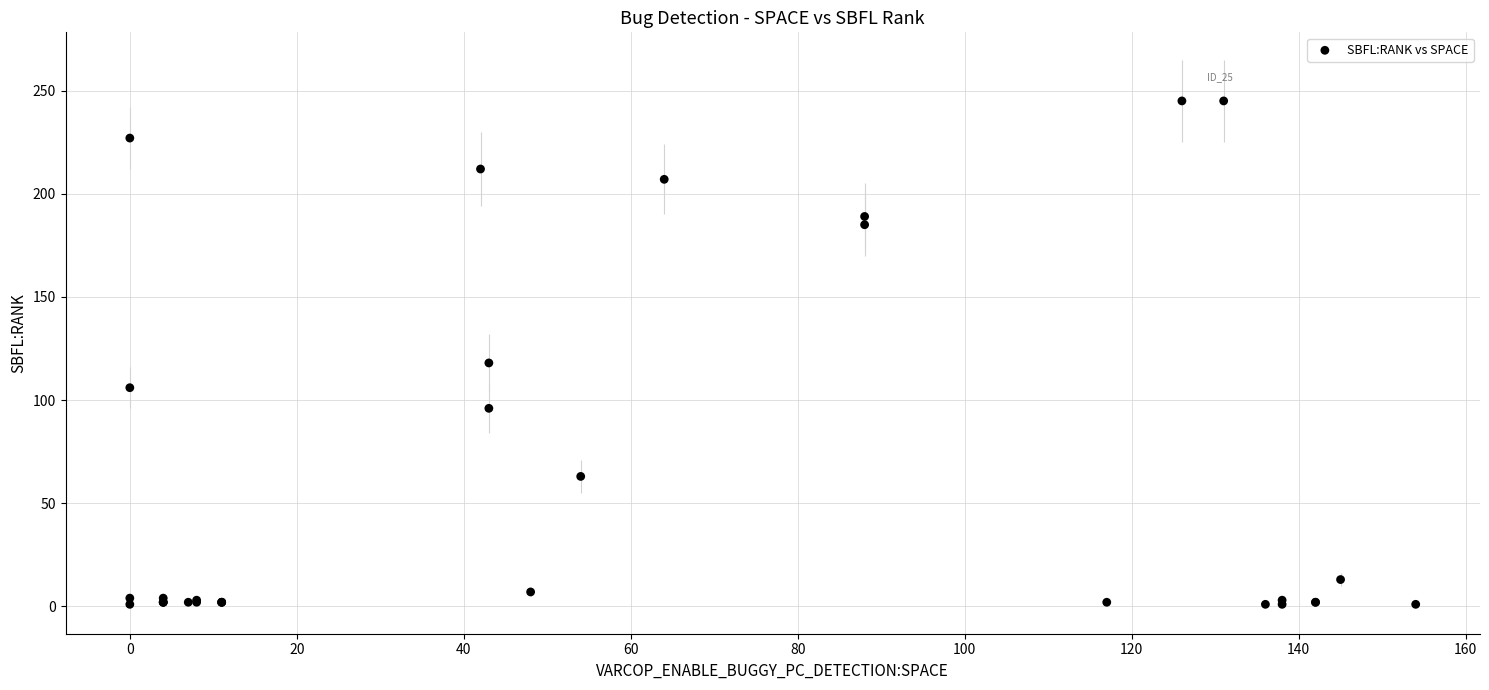

What Y value in the scatter plot is closest to 123?

118